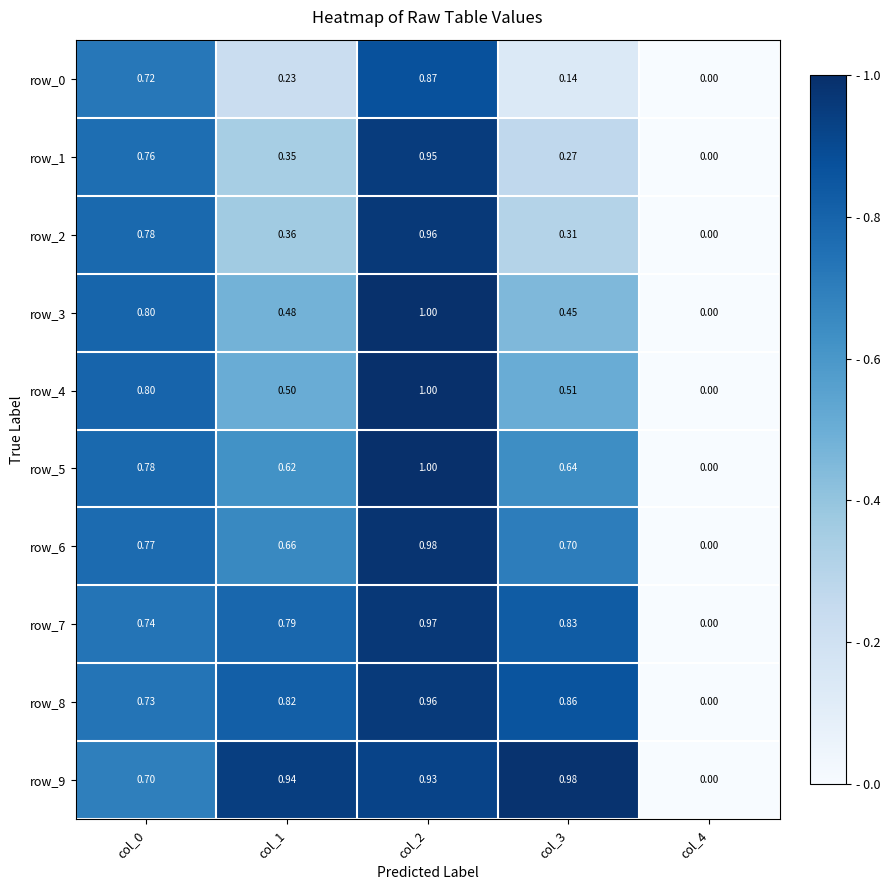

The row_3 series shows -0.7 at col_4. True or false?

False